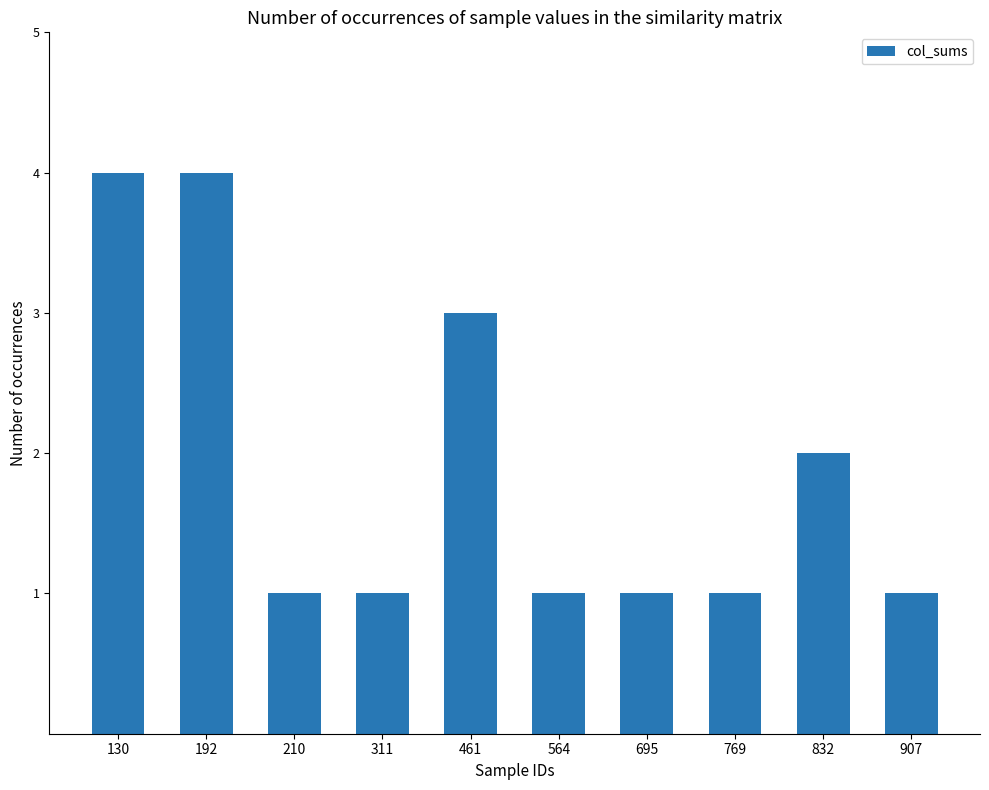

How many values are between 1 and 3?

8